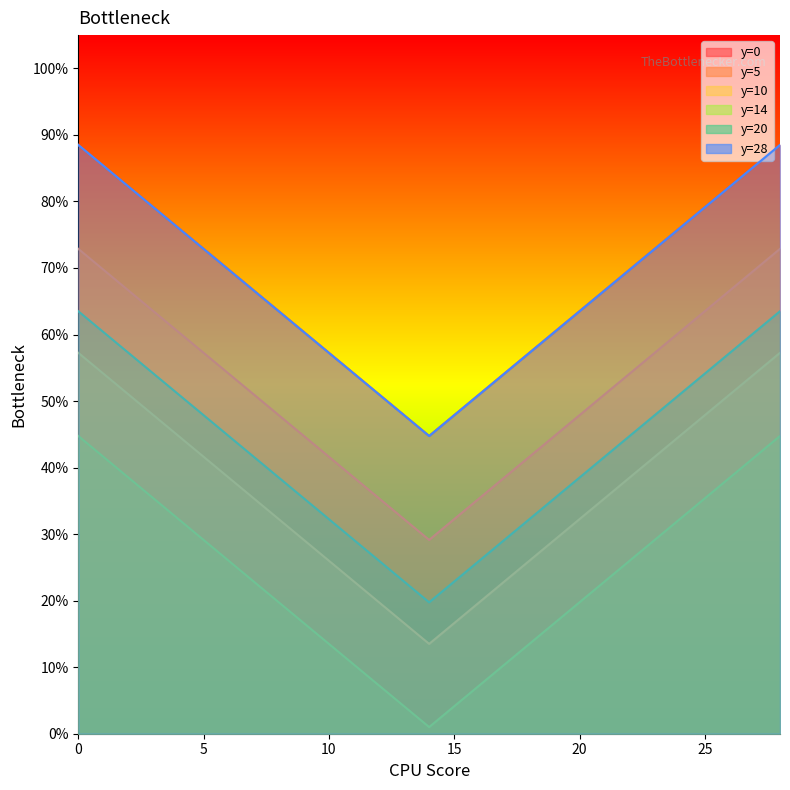

Is it true that y=10 equals 0.1 at 20?

False